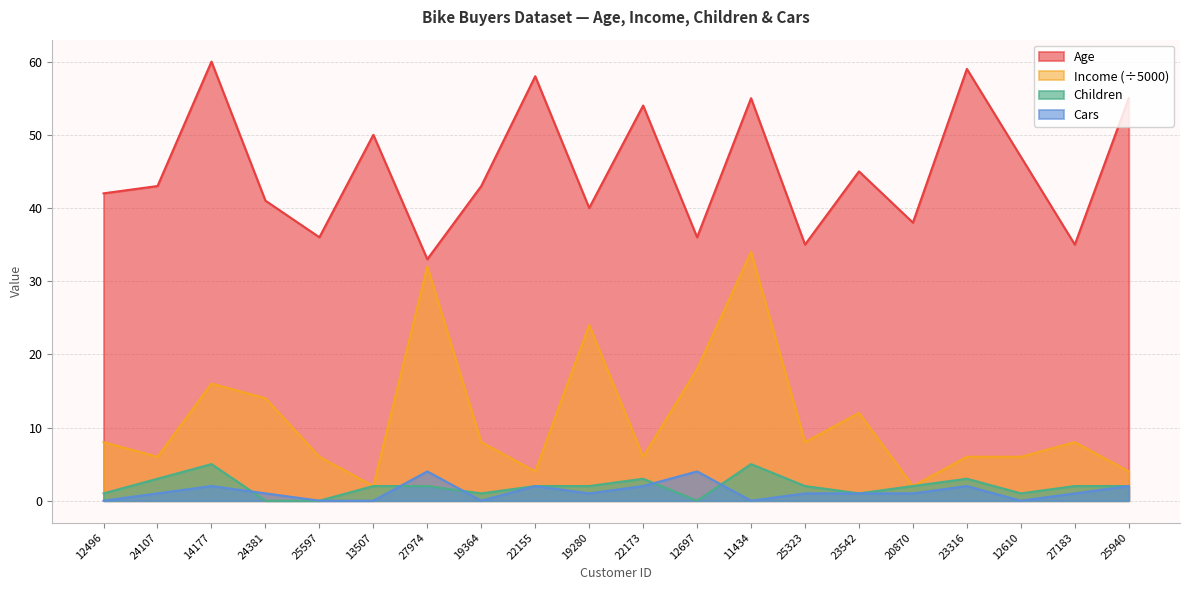

What are all the series names shown in the legend?

Age, Income (÷5000), Children, Cars